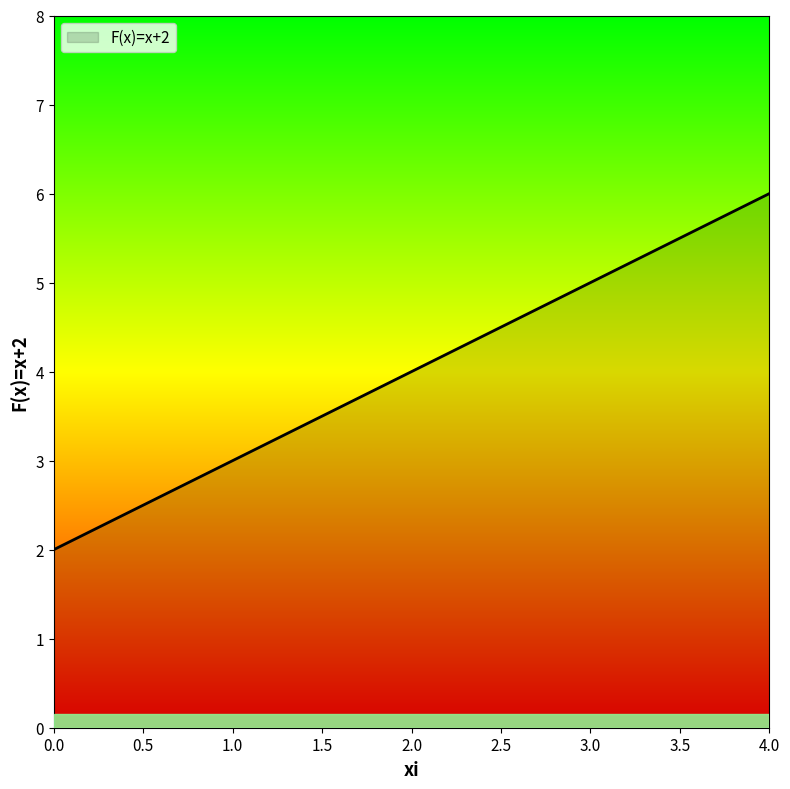

What is the sum of all values?

20